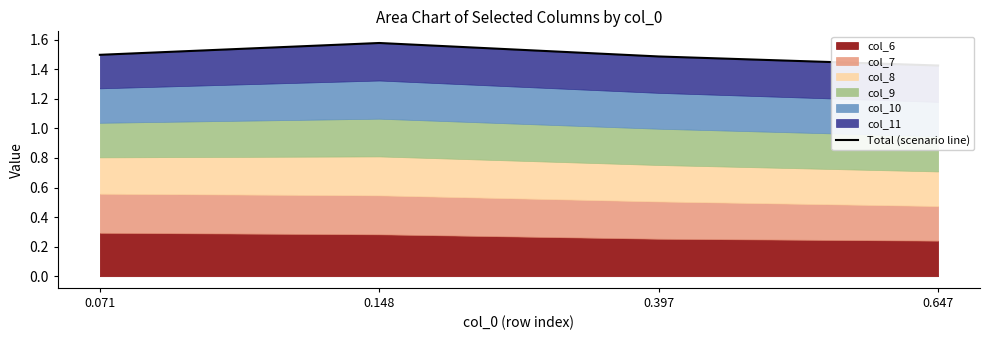

True or false: there are more than 0 points higher than both neighbors.

True